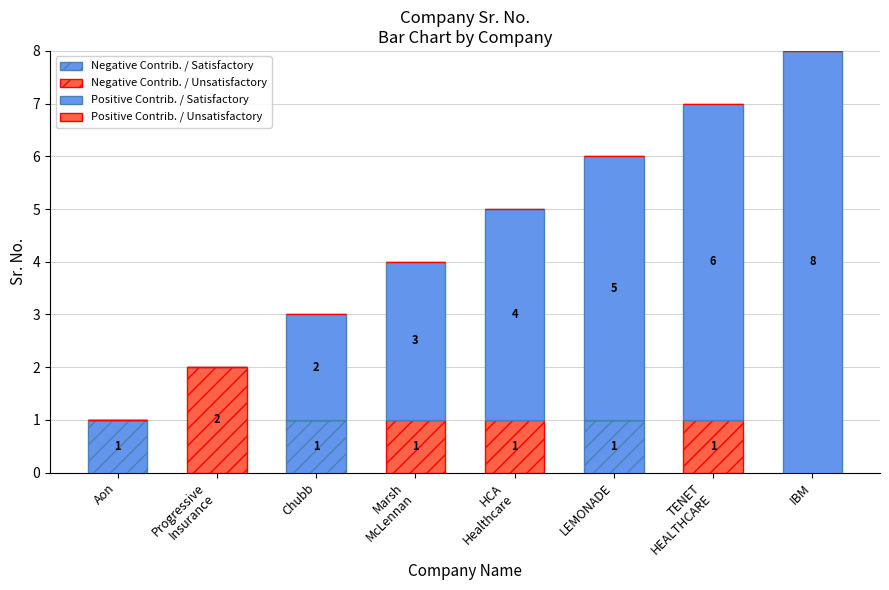

How many distinct data groups are displayed?

3